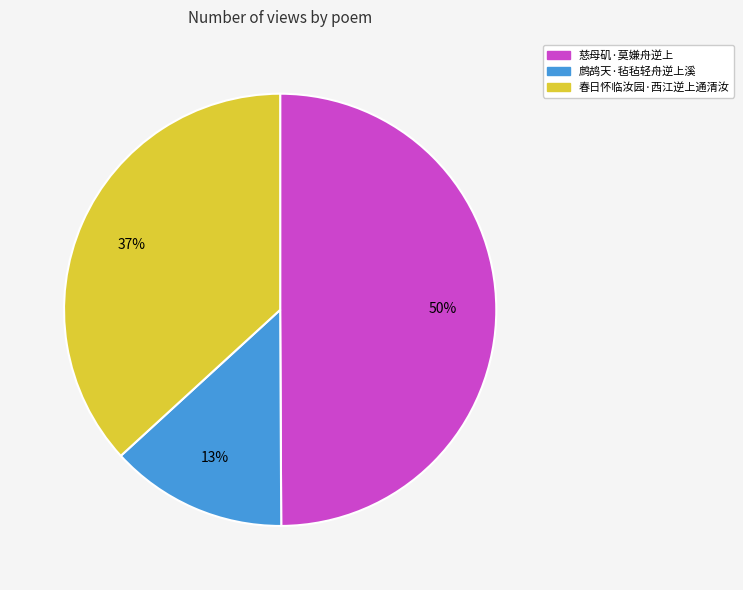

Is it true that 鹧鸪天·毡毡轻舟逆上溪 is 25% of the pie?

False